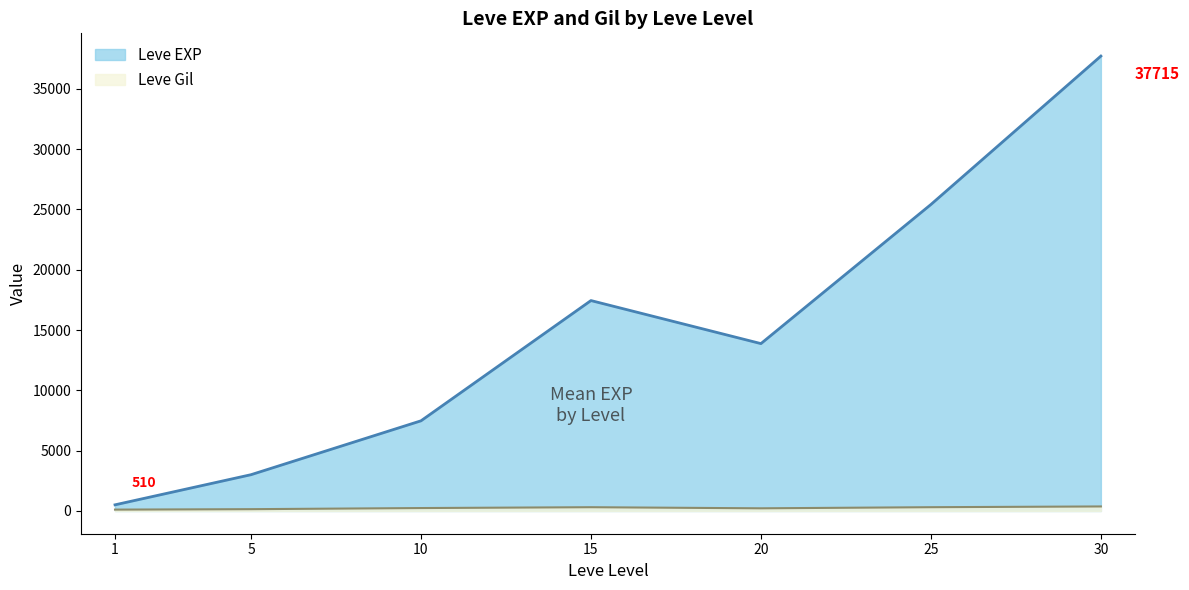

At which category is the sum across all series the highest?

30